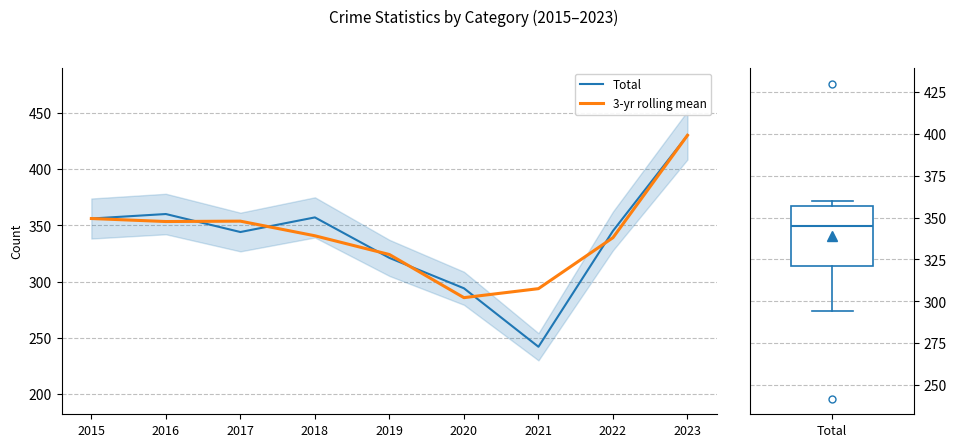

Reading right to left, list all the values displayed in this chart.

Total: 430.0	345.0	242.0	294.0	321.0	357.0	344.0	360.0	356.0
3-yr rolling mean: 430.0	339.0	293.7	285.7	324.0	340.7	353.7	353.3	356.0